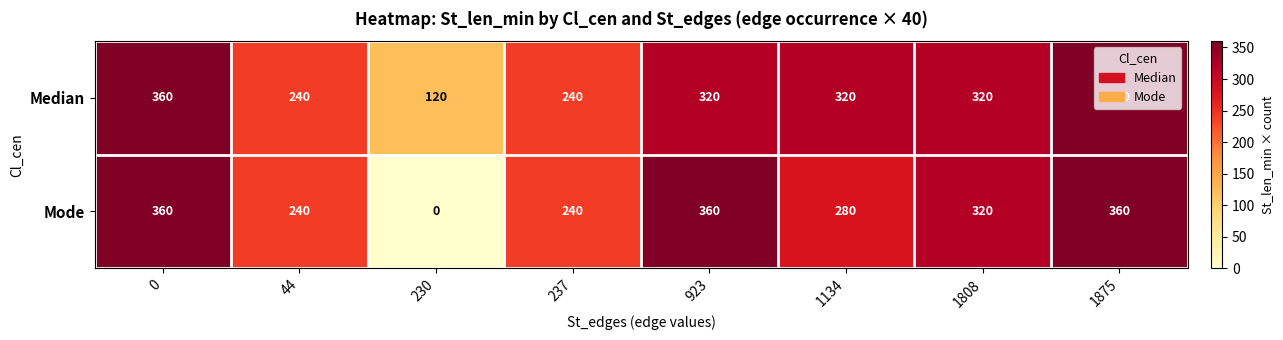

How many series are shown in this chart?

2